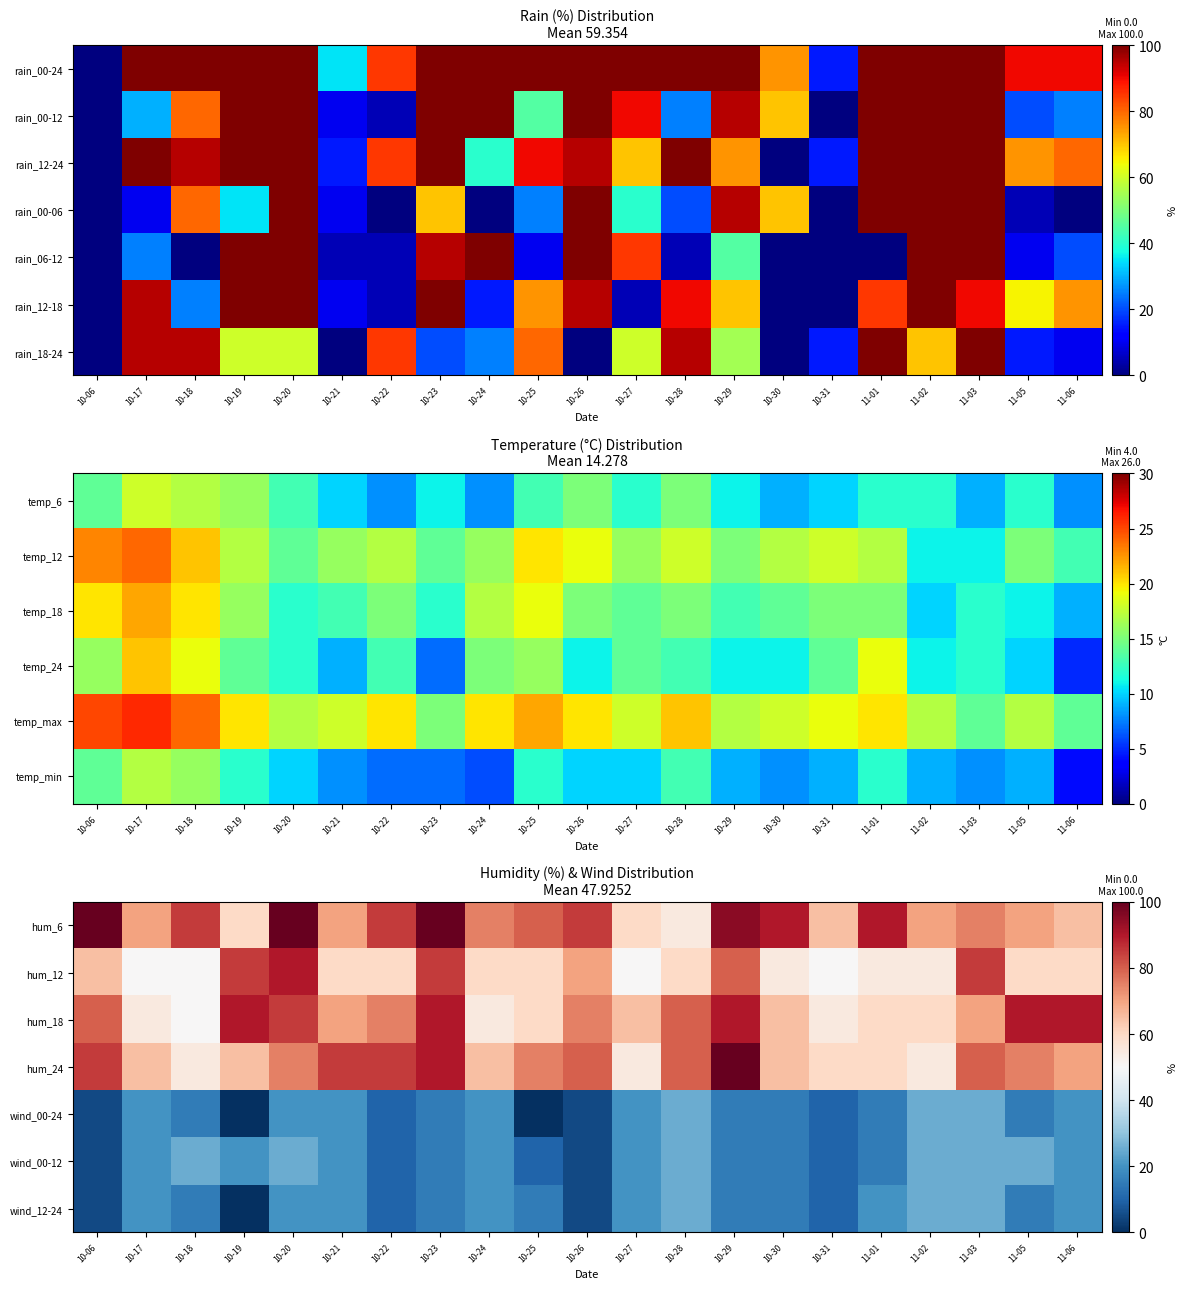

Is it true that hum_6 equals 70 at 11-02?

True